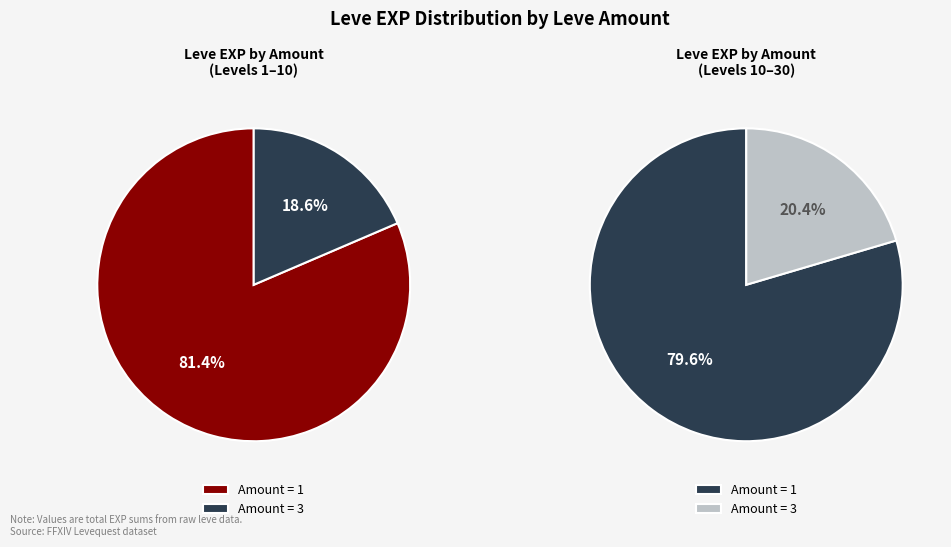

Is there a majority slice in this chart?

Yes